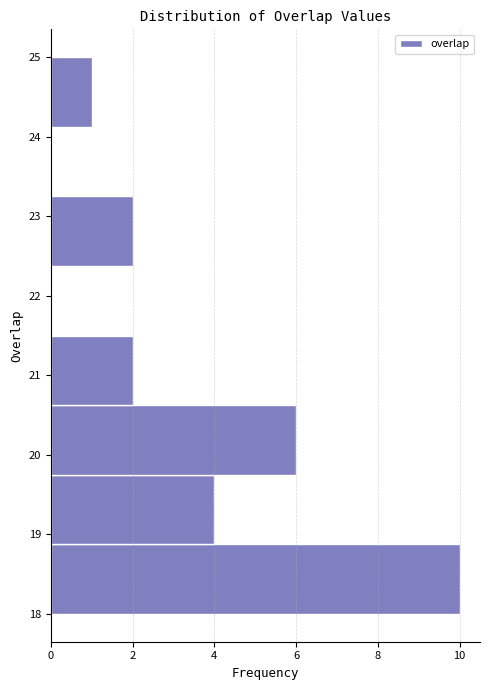

Reading bottom to top, transcribe this chart: for each bar, give the range it covers on the y-axis and its length. Neither the bar edges nor the lengths are printed on the chart, so give them approximately, as read against the axes.

18.0 to 18.9: 10
18.9 to 19.8: 4
19.8 to 20.6: 6
20.6 to 21.5: 2
21.5 to 22.4: 0
22.4 to 23.3: 2
23.3 to 24.1: 0
24.1 to 25.0: 1